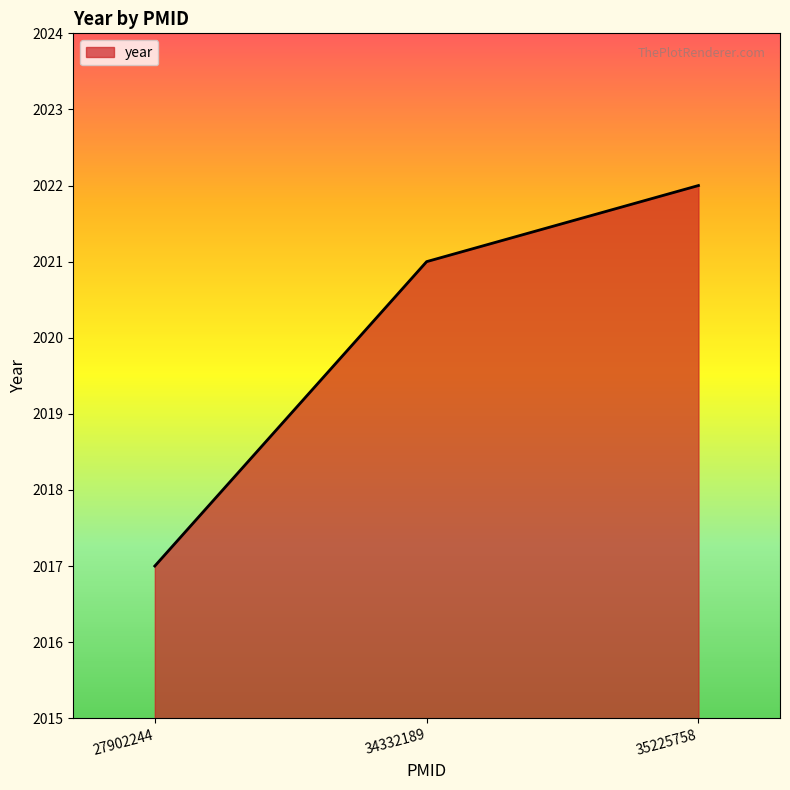

Rank the categories by value from highest to lowest.

35225758, 34332189, 27902244